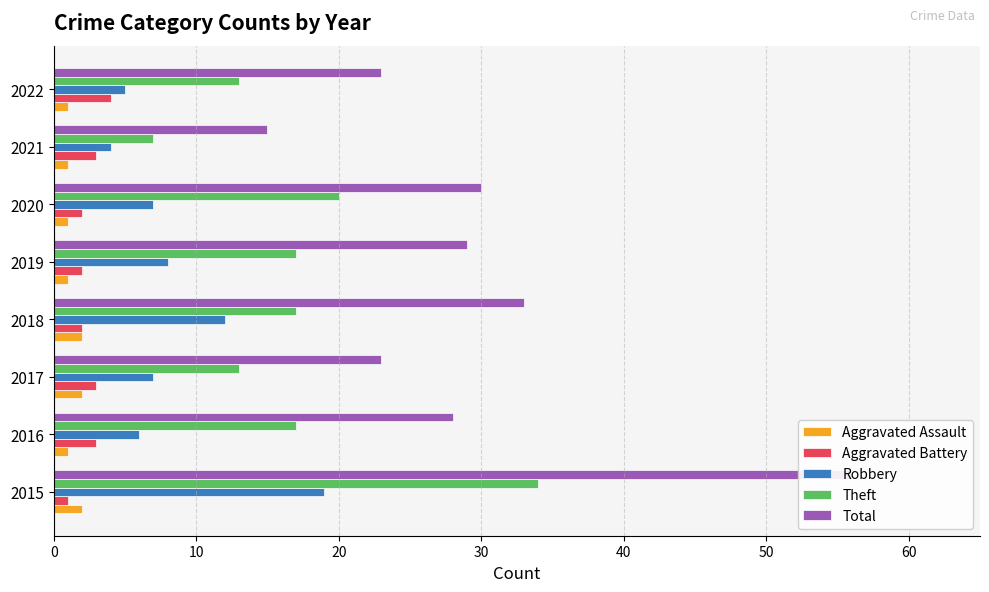

The value of Aggravated Assault at 2018 is 2. True or false?

True